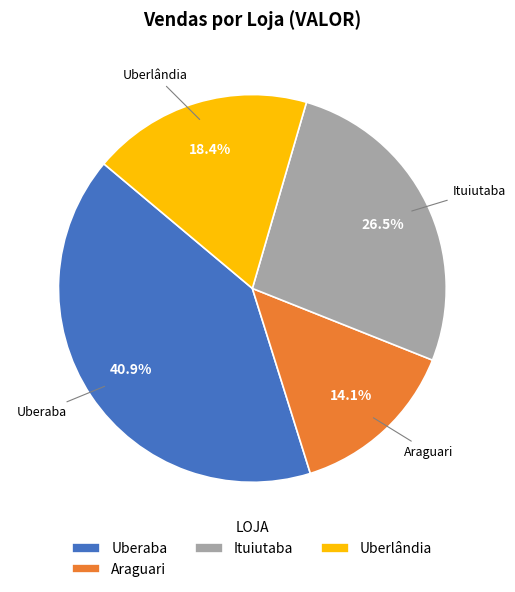

The Uberaba slice represents 1% of the pie. True or false?

False